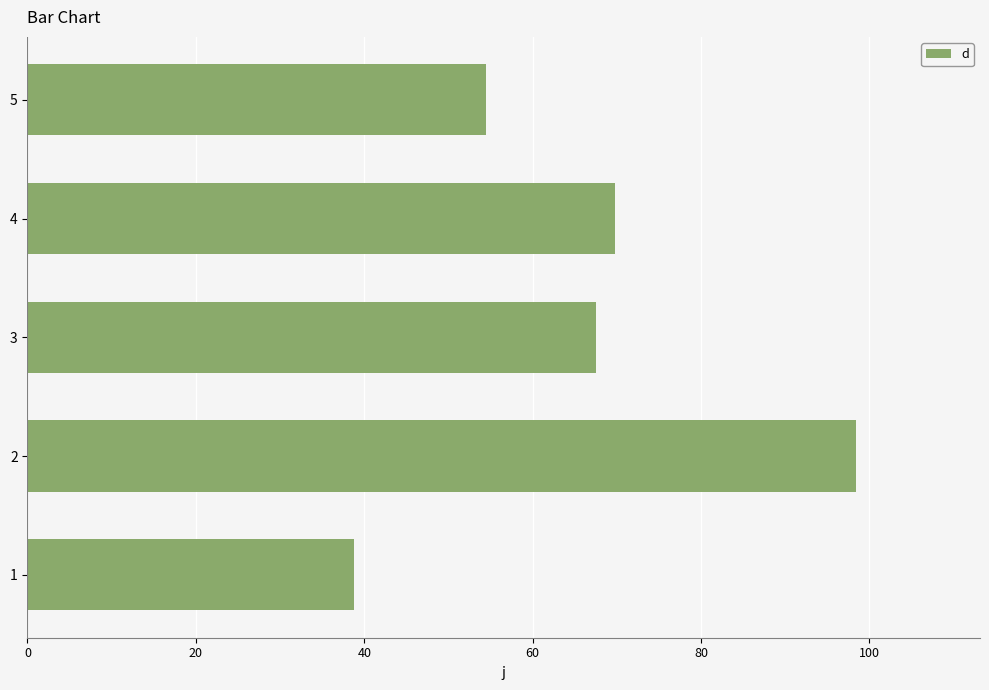

The value at 1 is 38.8. True or false?

True